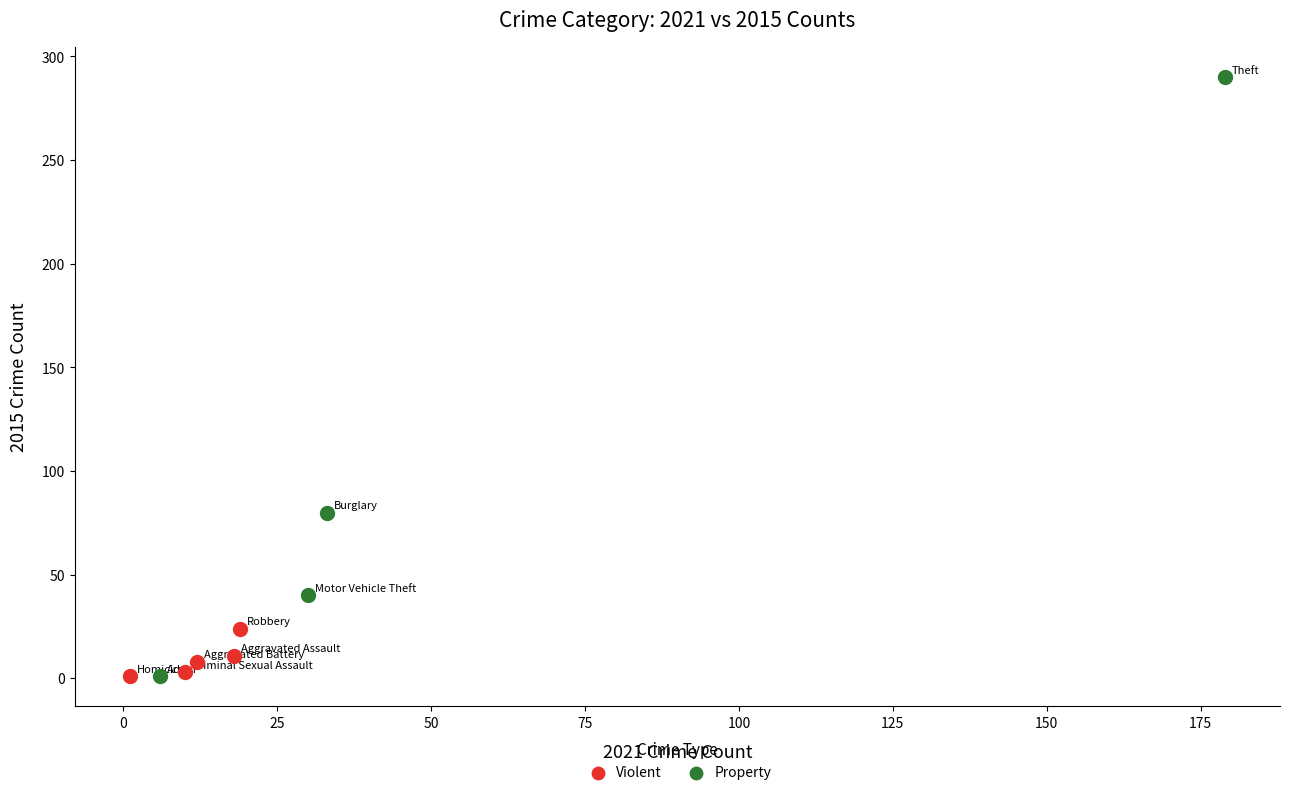

What are all the series names shown in the legend?

Violent, Property